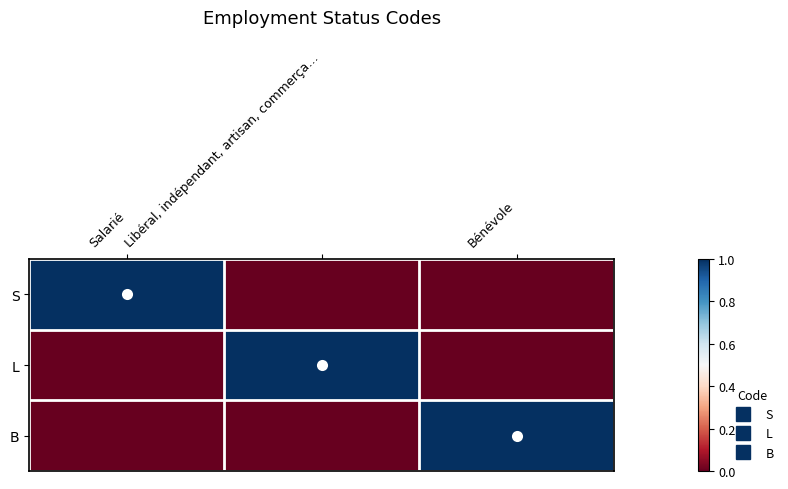

Reading left to right, extract all data points from this chart.

S: Salarié=1	Libéral, indépendant, artisan, commerça…=0	Bénévole=0
L: Salarié=0	Libéral, indépendant, artisan, commerça…=1	Bénévole=0
B: Salarié=0	Libéral, indépendant, artisan, commerça…=0	Bénévole=1